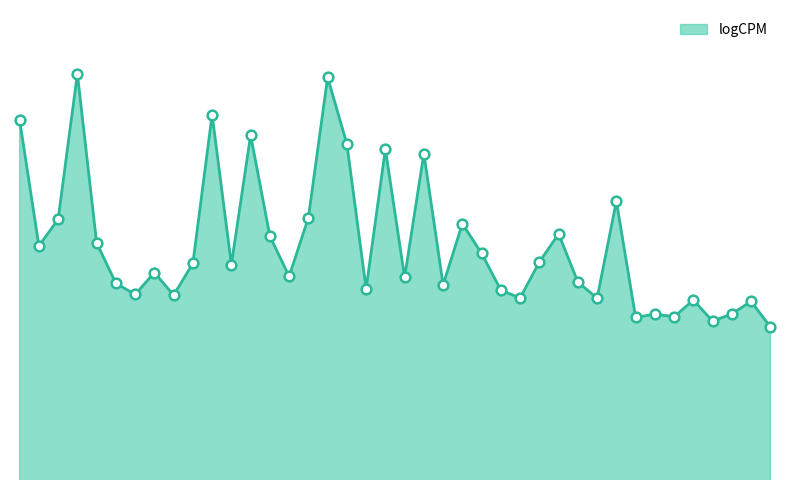

Rank the categories by value from highest to lowest.

FOSB, JUN, JUNB, FOS, HSPA1A, IER2, NFKBIA, DNAJB1, CLDN4, KLF6, ZFP36, CCNL1, KRT6A, HSPA1B, DUSP1, CXCL2, MTRNR2L2, CEBPD, PPP1R15A, EGR1, NR4A1, SOCS3, HSPA6, CYR61, ATF3, IER3, CXCL1, IER5, CXCL8, CXCL3, ID1, DEPP1, PLAUR, PHLDA2, KLF4, DUSP2, BTG2, IRF1, MAFF, TNFAIP3